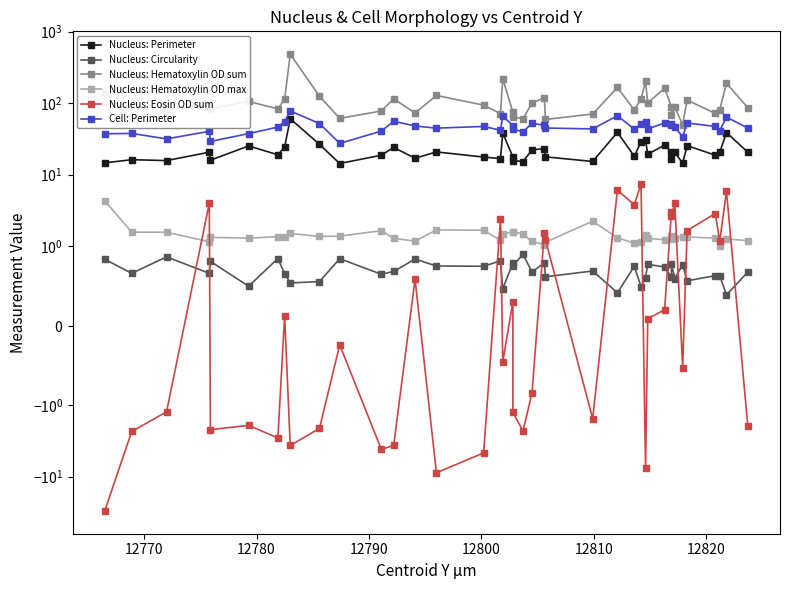

True or false: Nucleus: Hematoxylin OD sum and Nucleus: Hematoxylin OD max cross at least once.

False